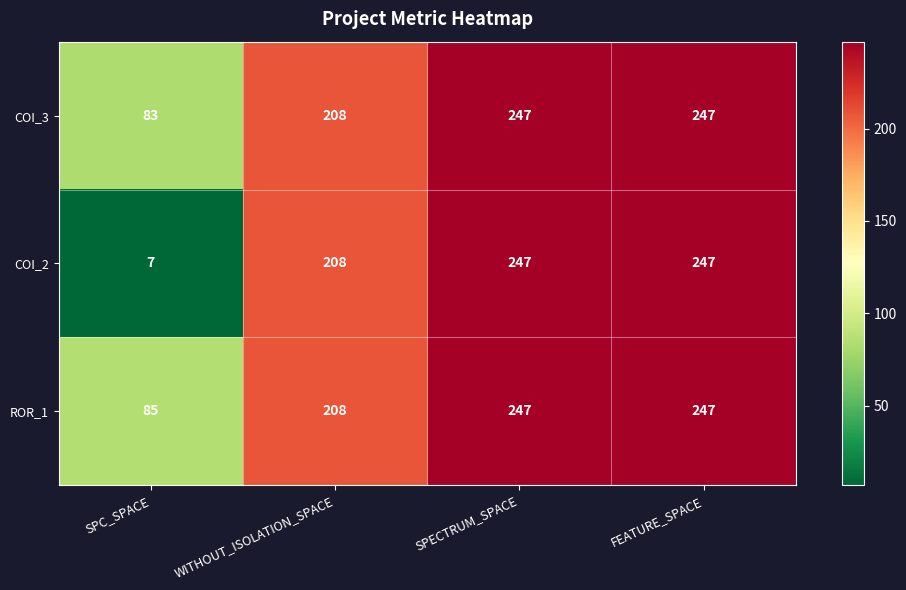

Reading right to left, what are all the values shown in this chart?

COI_3: 247	247	208	83
COI_2: 247	247	208	7
ROR_1: 247	247	208	85